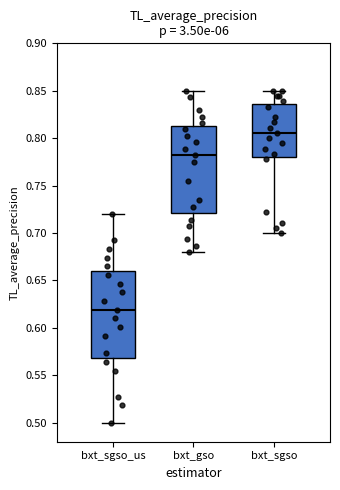

Where does the lower whisker of the box for bxt_sgso_us end on the y-axis? The values are not printed on the chart, so give them approximately, as read against the axis.

0.500